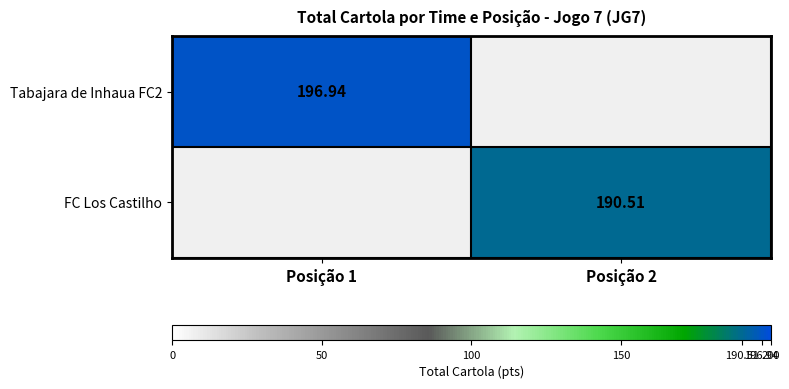

Which label corresponds to the smallest value in the chart?

Posição 2